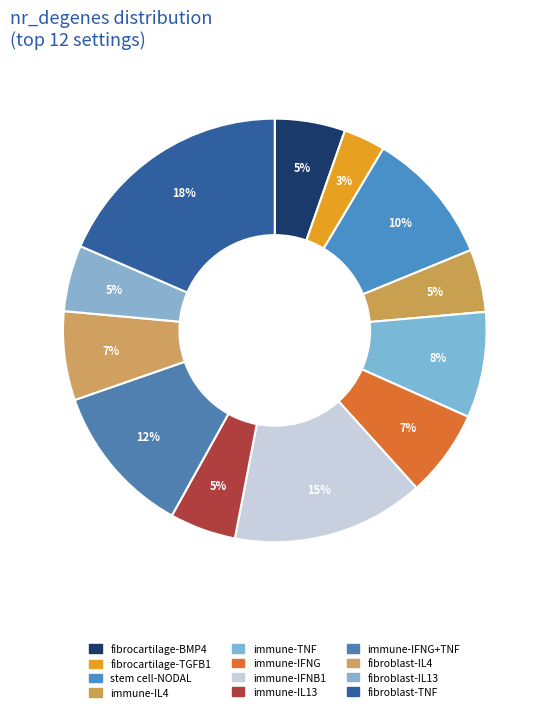

Count the number of slices in the pie.

12